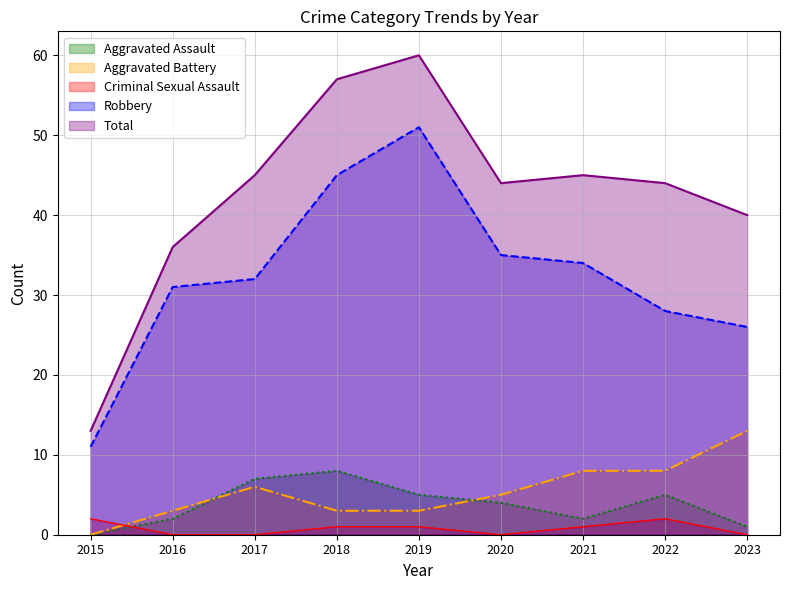

What is the difference between the maximum and second lowest values in the Criminal Sexual Assault series?

2